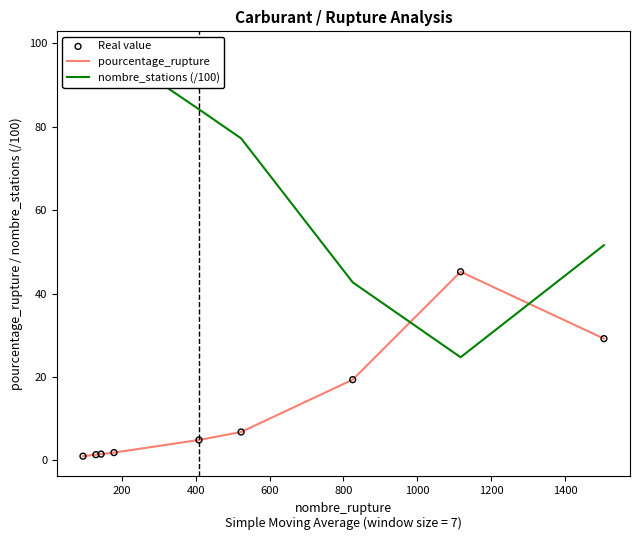

What are all the series names shown in the legend?

pourcentage_rupture, nombre_stations (/100), Real value